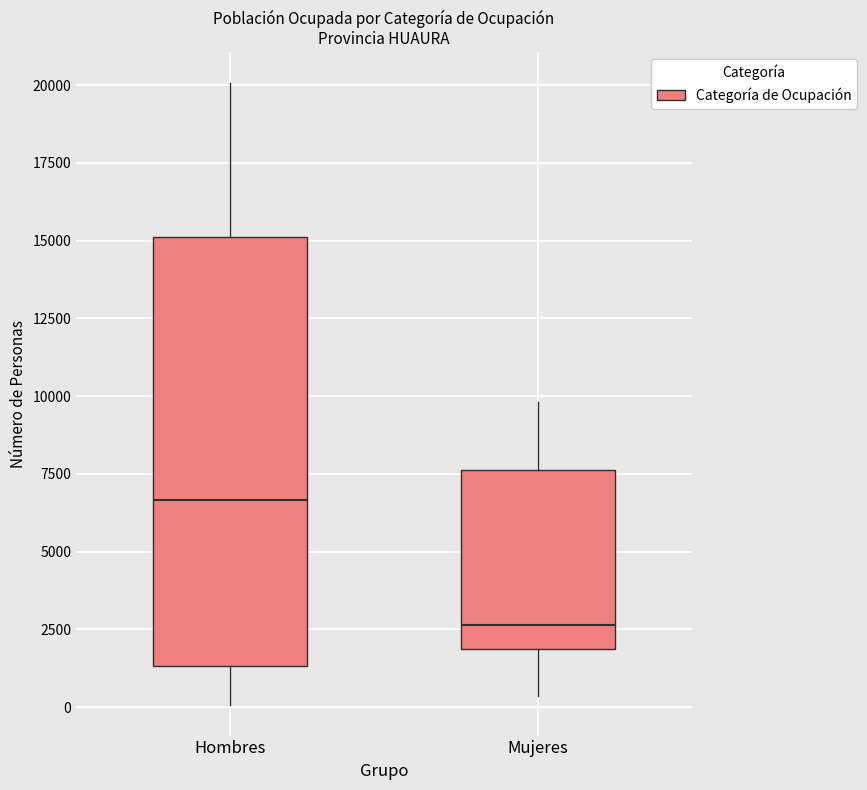

Which box has the highest median line?

Hombres